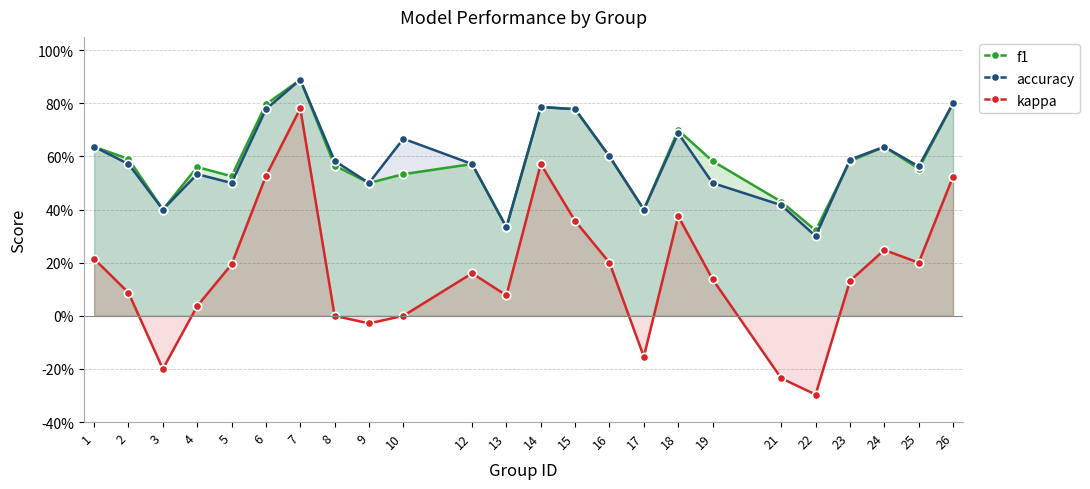

Which category has the lowest value in the accuracy series?

22